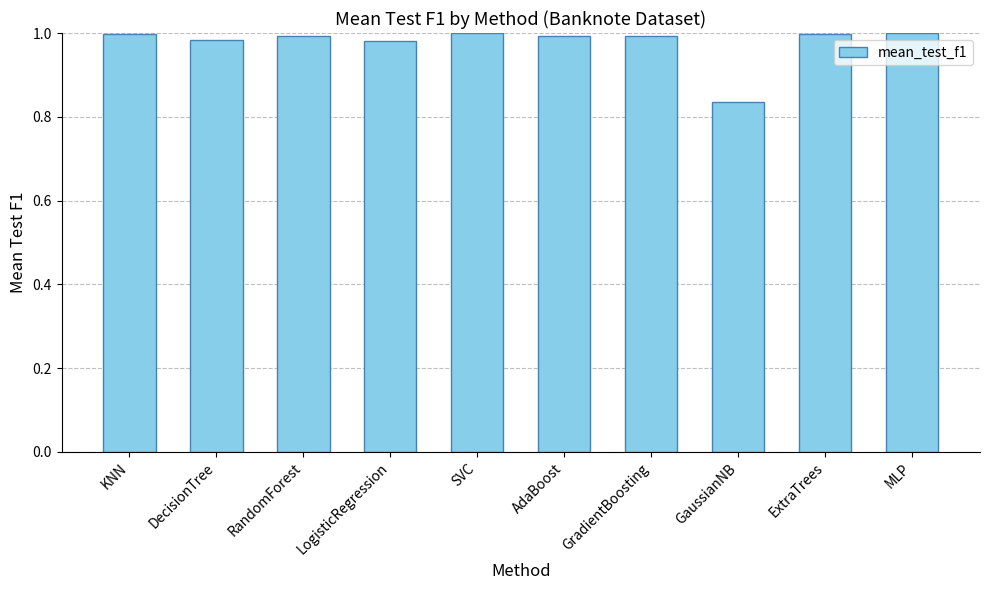

What is the label of the 9th bar from the left?

ExtraTrees